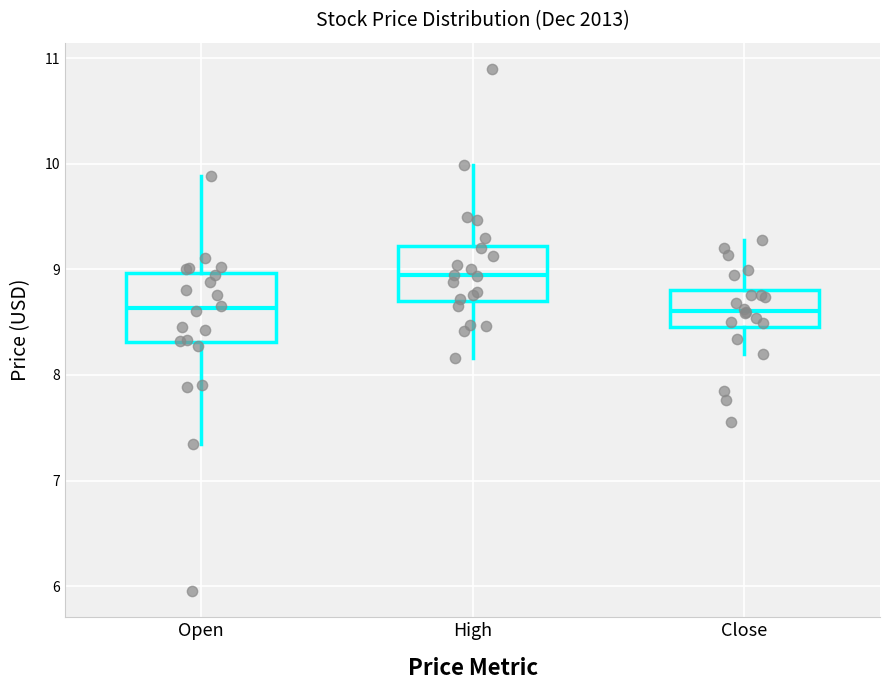

Which box has the highest median line?

High